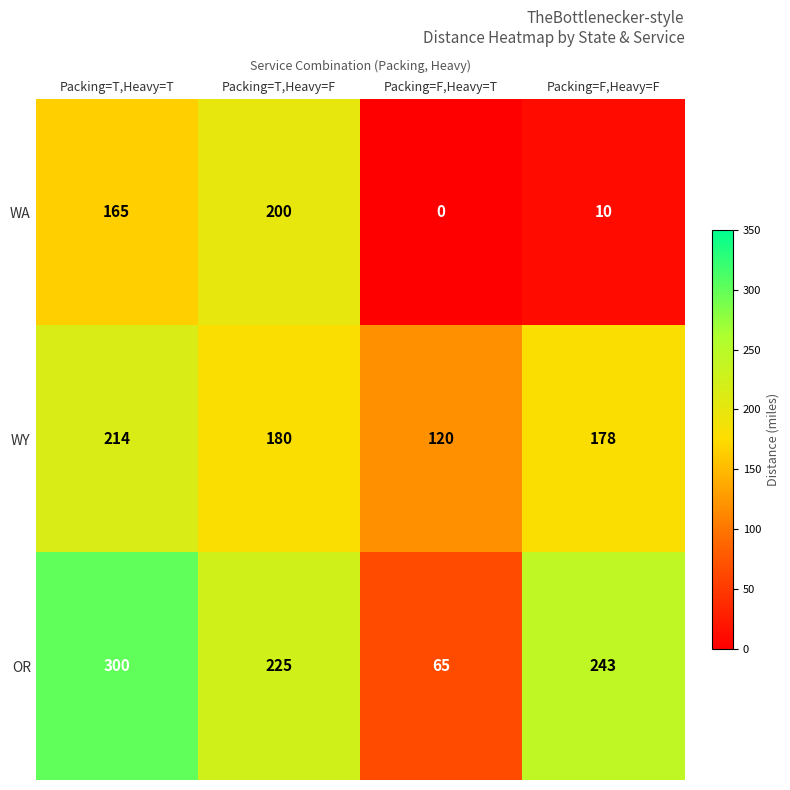

Reading left to right, what are all the values shown in this chart?

WA: 165	200	0	10
WY: 214	180	120	178
OR: 300	225	65	243